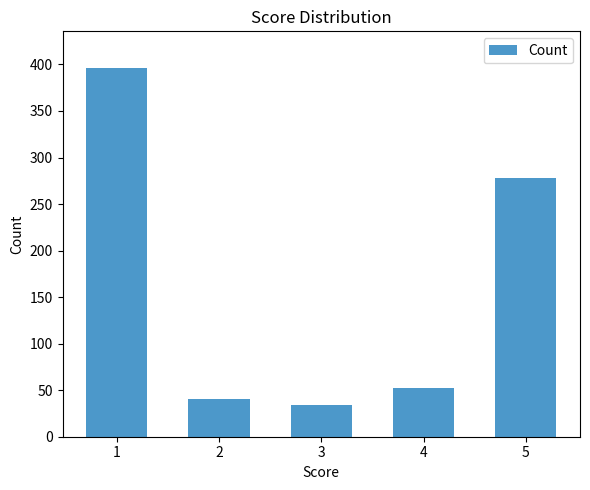

Where does the data first go above 52?

1